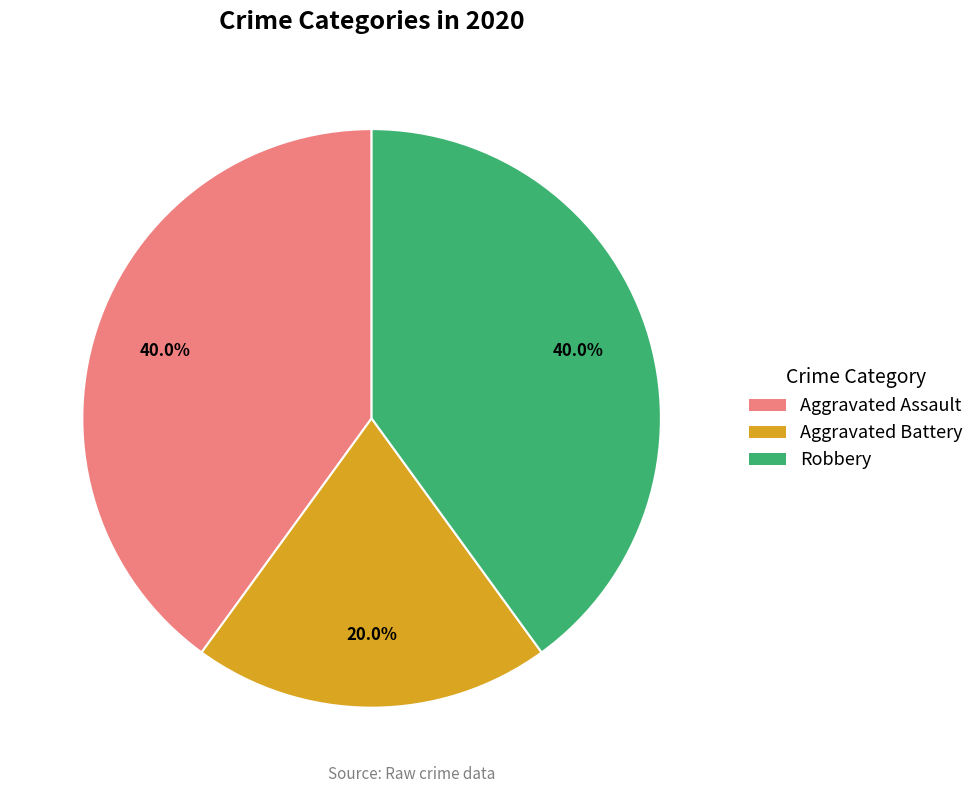

What is the ratio of the value at Robbery to the value at Aggravated Assault?

1.0